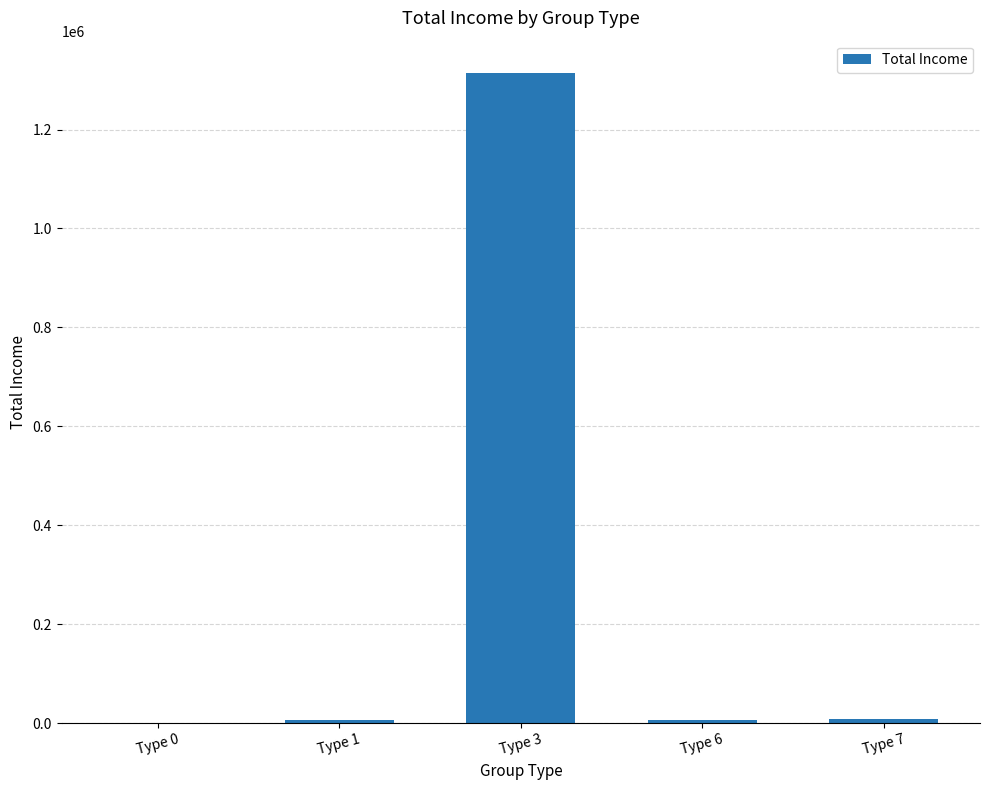

What is the maximum value shown in the chart?

1313920